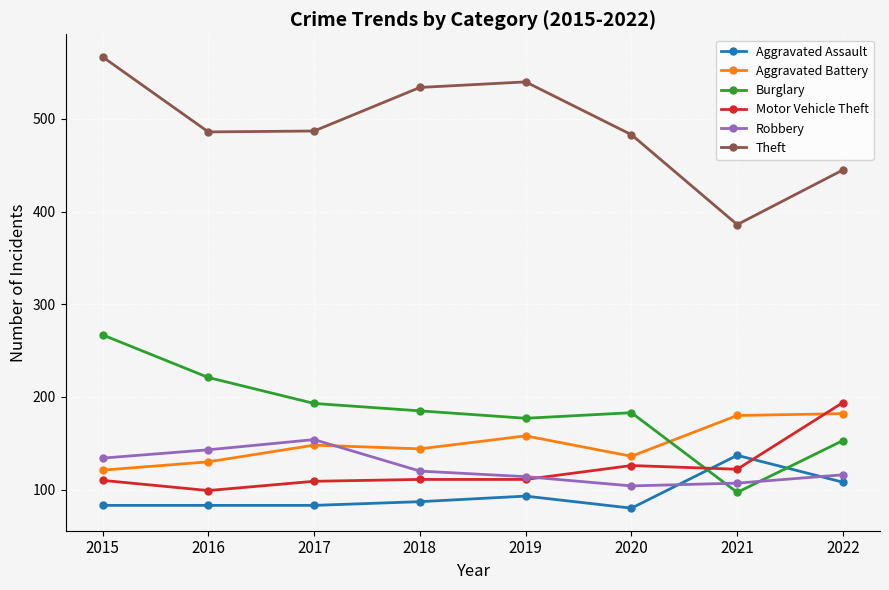

True or false: Burglary has a value of 55 at 2016.

False